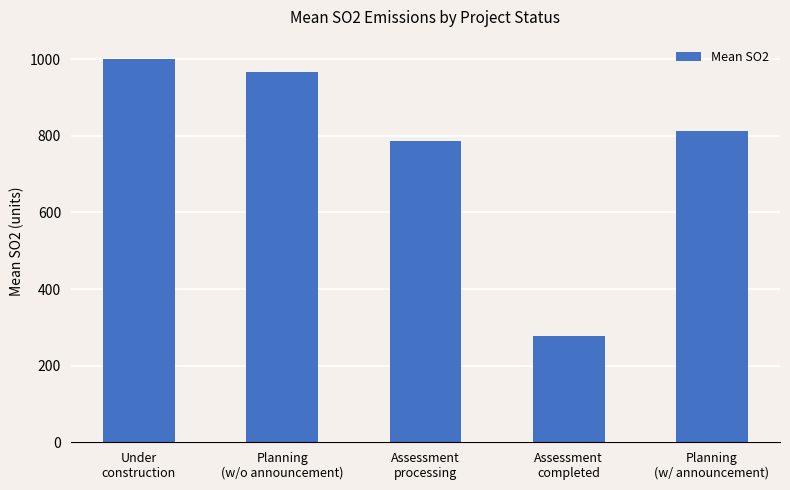

Is it true that the value at Planning
(w/ announcement) is 813.2?

True